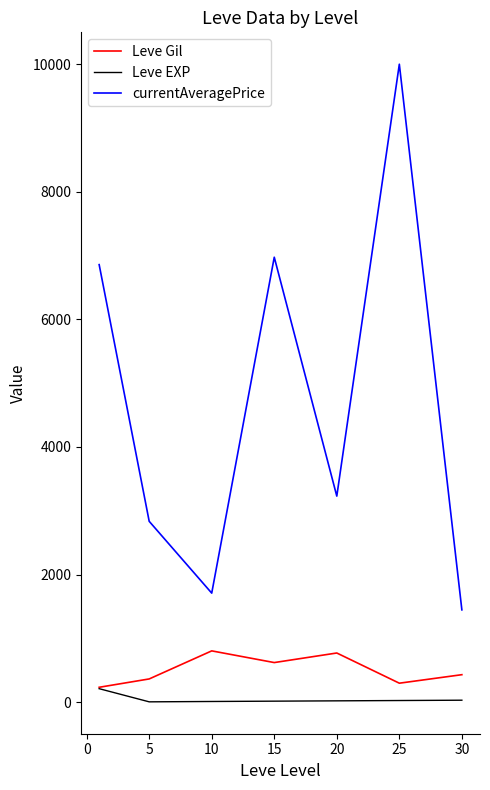

Which series has the largest range (max minus min)?

currentAveragePrice